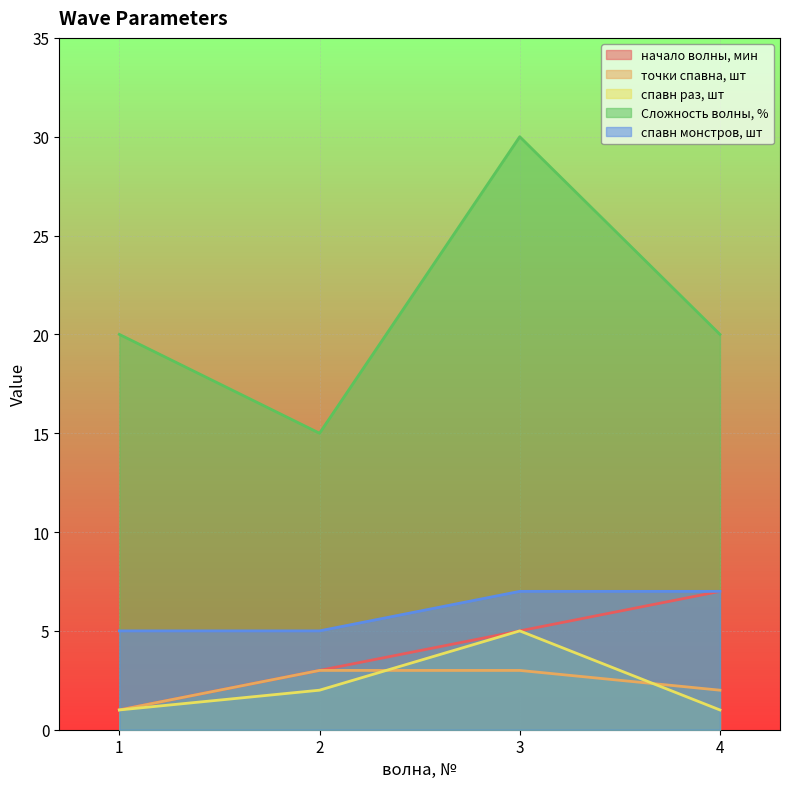

Which series has the largest total across all categories?

Сложность волны, %